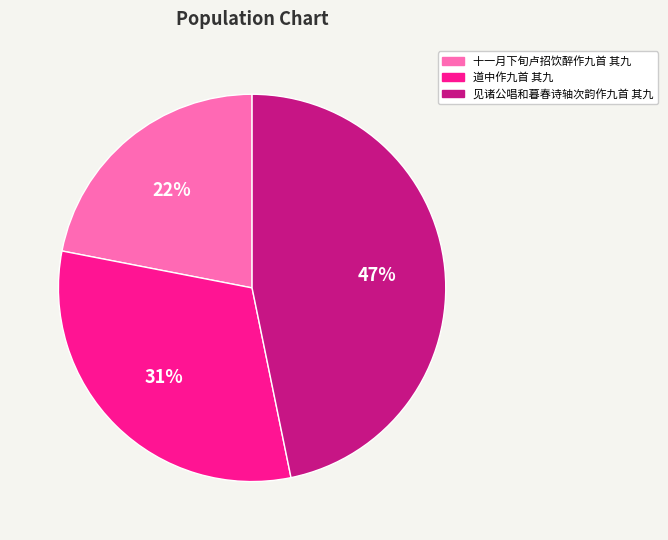

Is the sum of 见诸公唱和暮春诗轴次韵作九首 其九 and 十一月下旬卢招饮醉作九首 其九 greater than half?

Yes